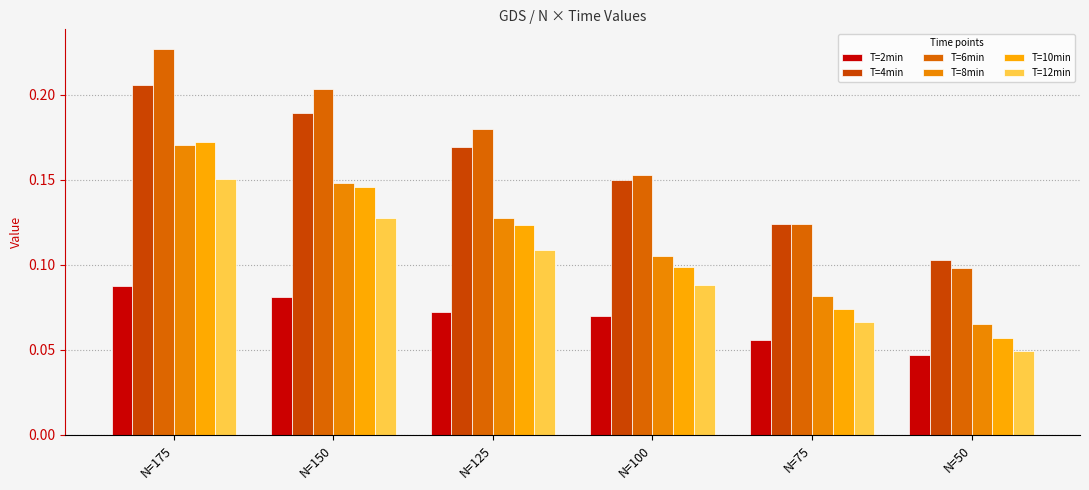

How many T=4min values are between 0 and 1?

6